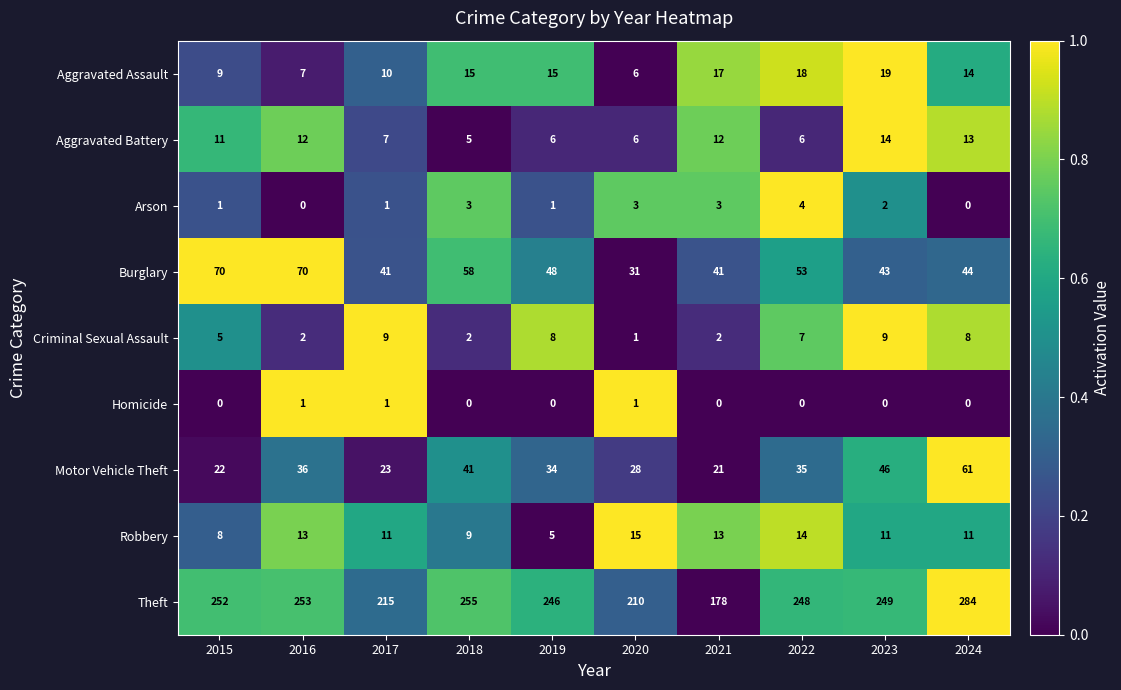

How many values in the Theft series are below 249?

5